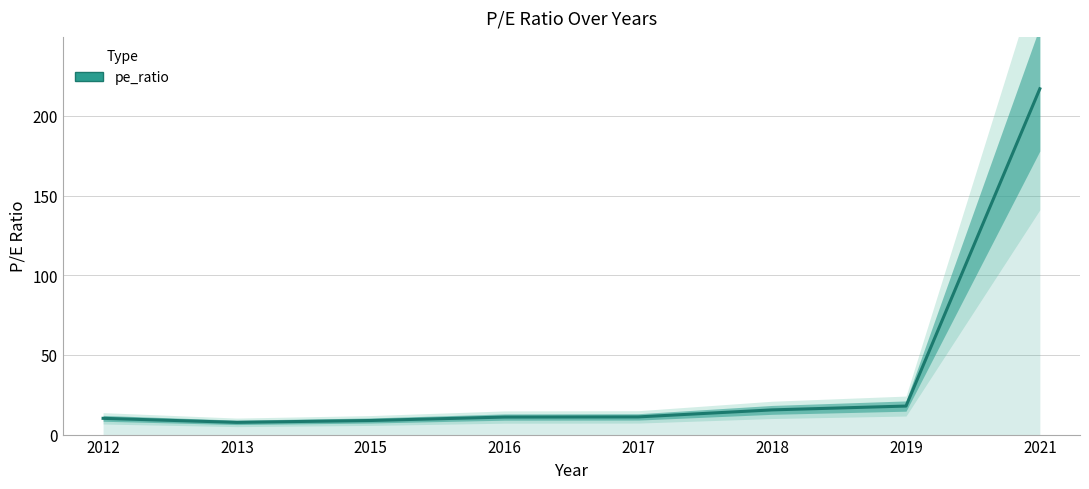

What is the change in value from 2015 to 2021?

+208.2